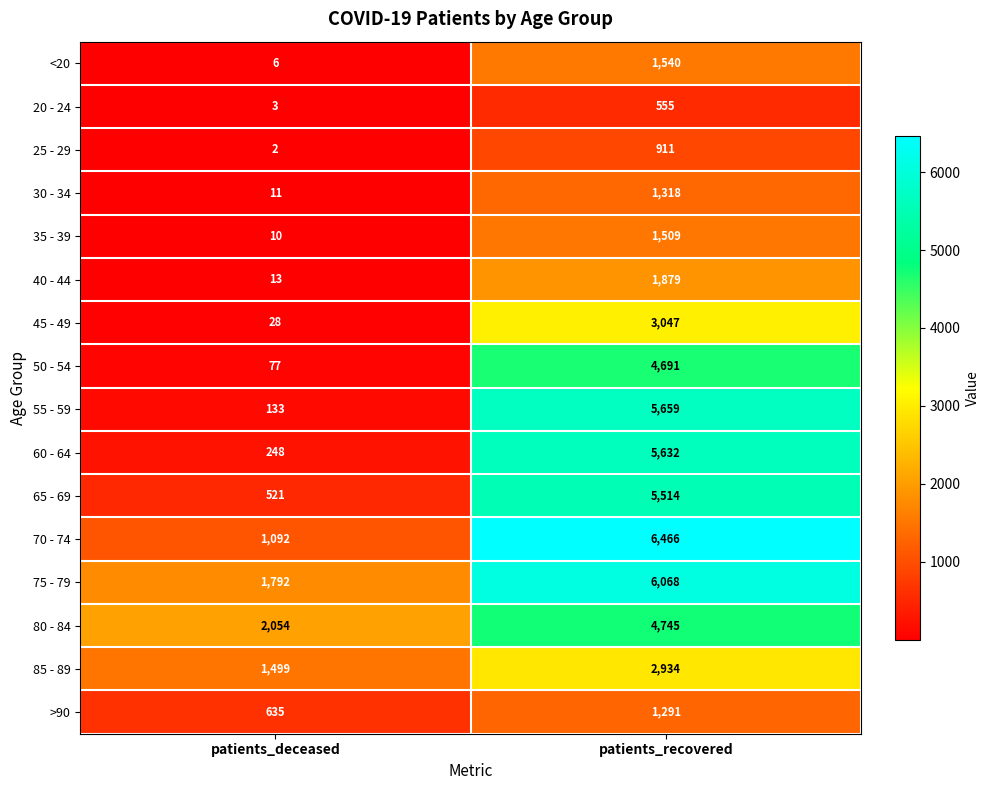

How many distinct data groups are displayed?

16